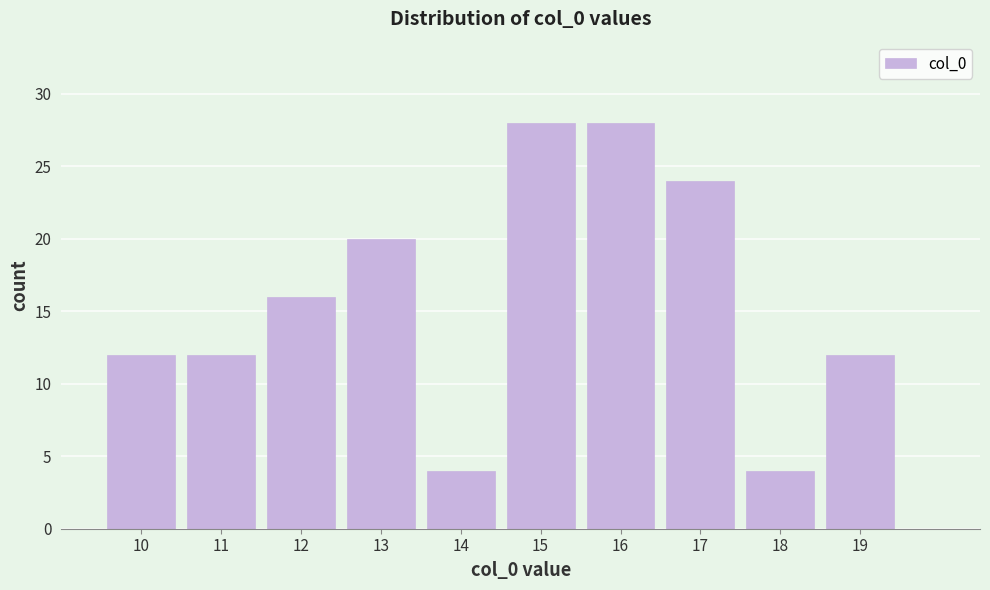

How tall is the bar that spans 14.5 to 15.5 on the x-axis? The values are not printed on the chart, so give them approximately, as read against the axis.

28